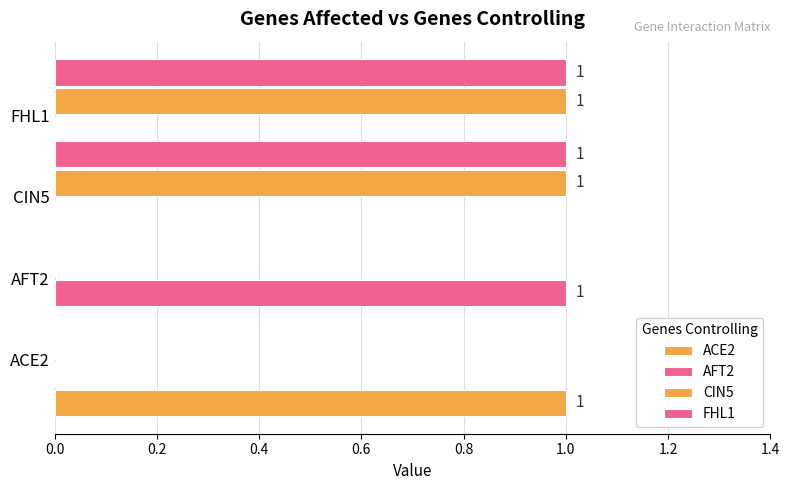

Rank the series by their maximum value, from lowest to highest.

ACE2, AFT2, CIN5, FHL1